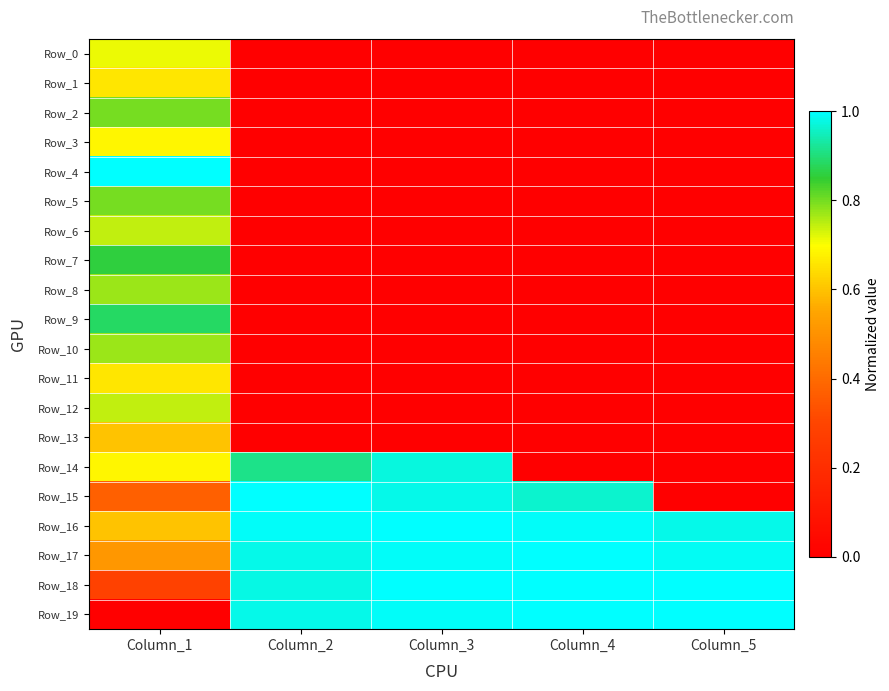

Count the number of data series in this chart.

20